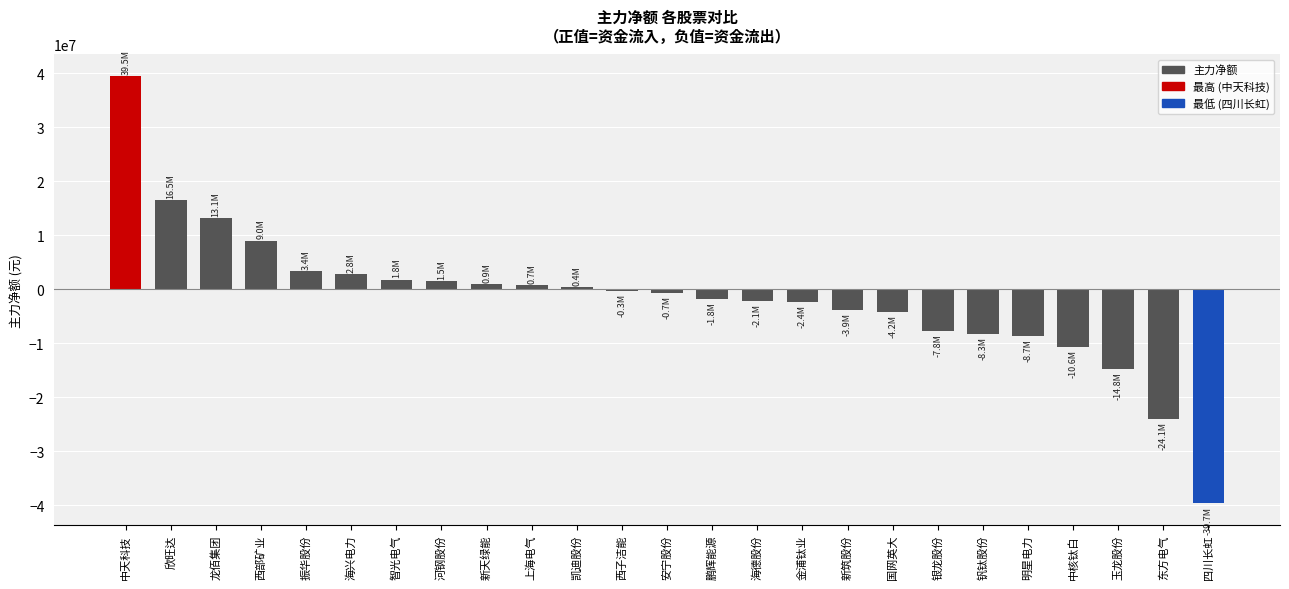

What is the difference between the maximum and minimum values?

79185163